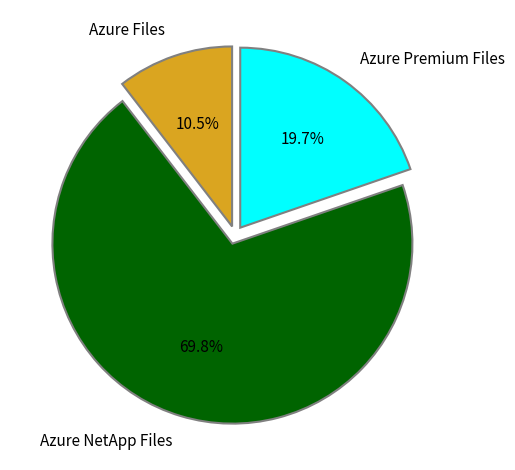

Between Azure NetApp Files and Azure Premium Files, which is larger?

Azure NetApp Files